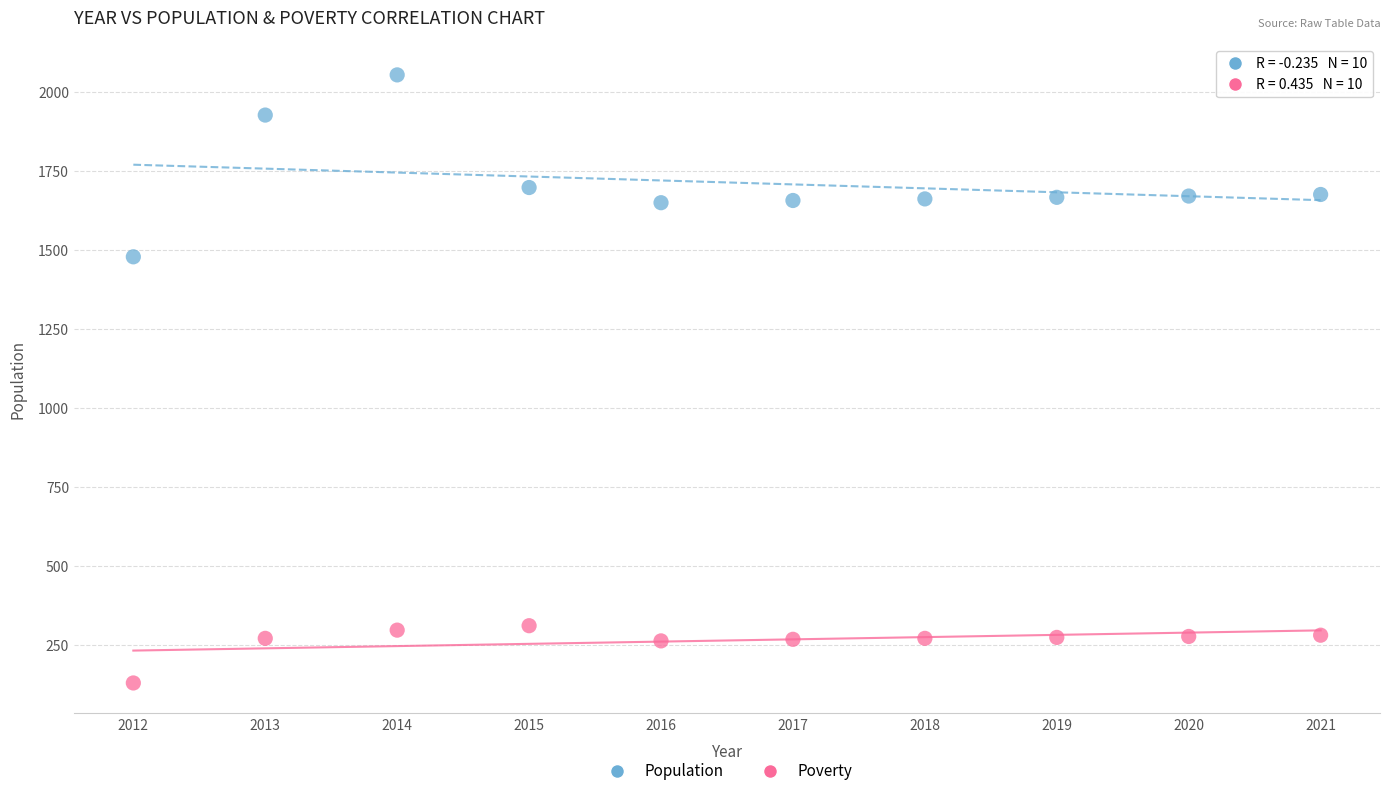

What are all the series names shown in the legend?

Population, Poverty